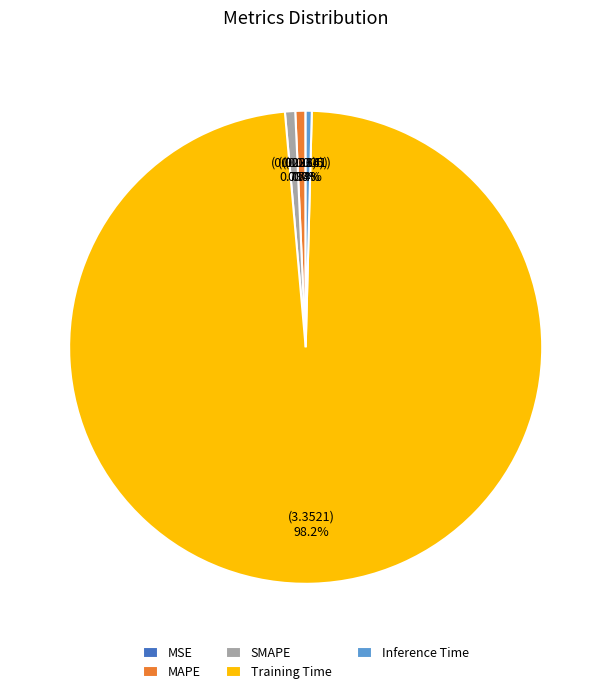

Is the sum of SMAPE and Training Time greater than half?

Yes